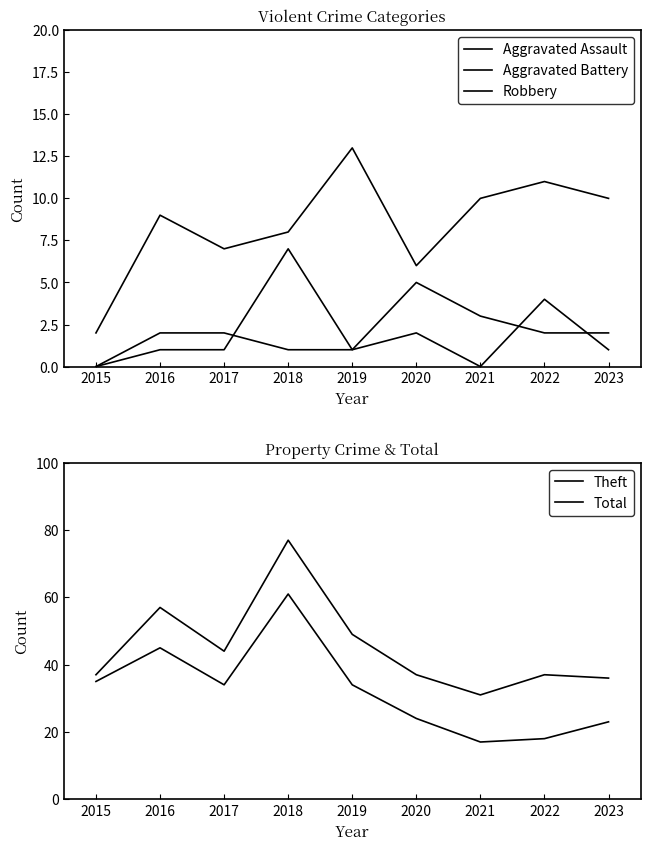

How many interior local peaks does the Robbery series have?

3